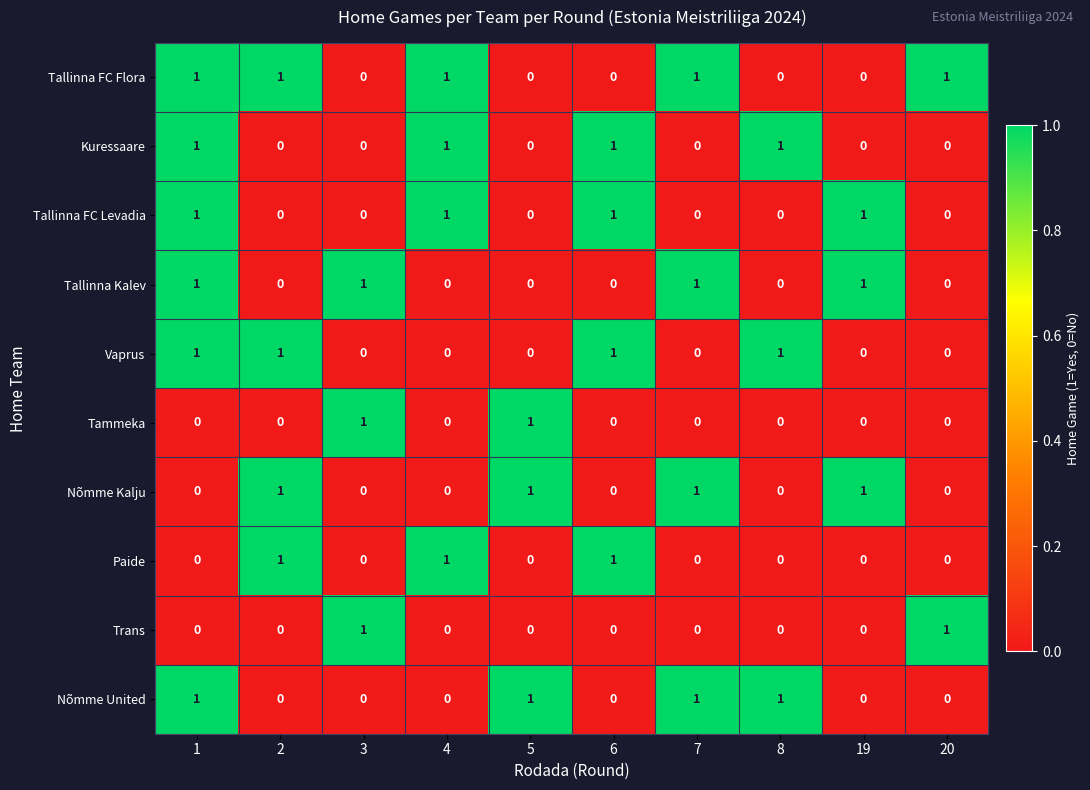

The Paide series shows -1 at 7. True or false?

False